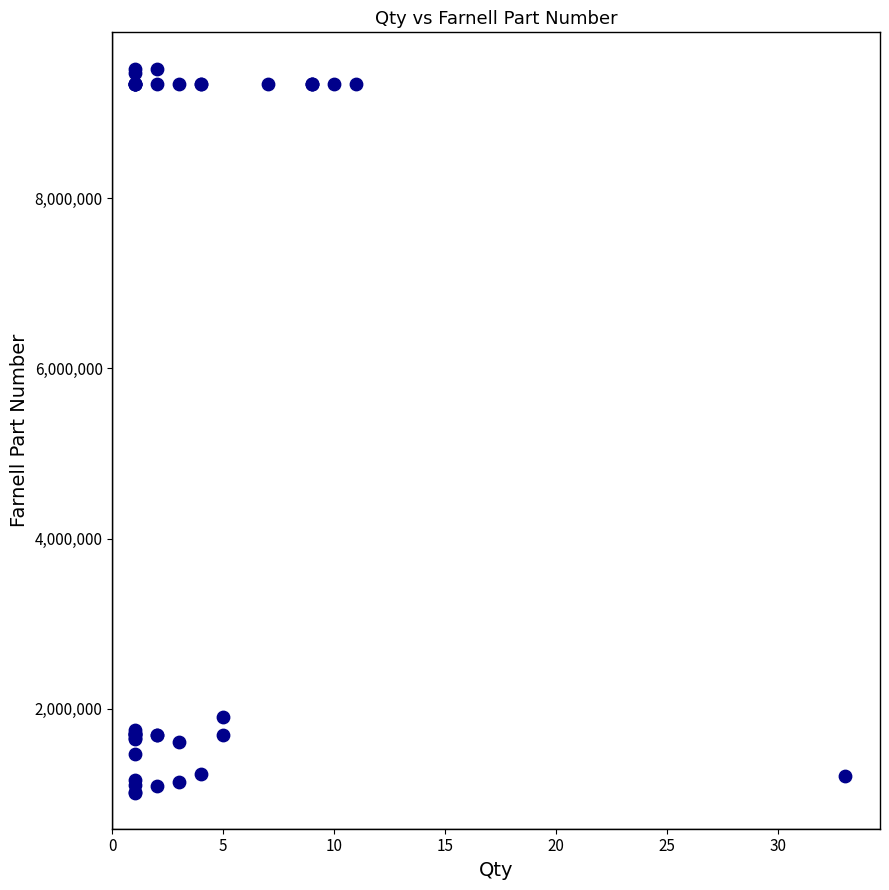

What Y value in the scatter plot is closest to 5268912?

1902049